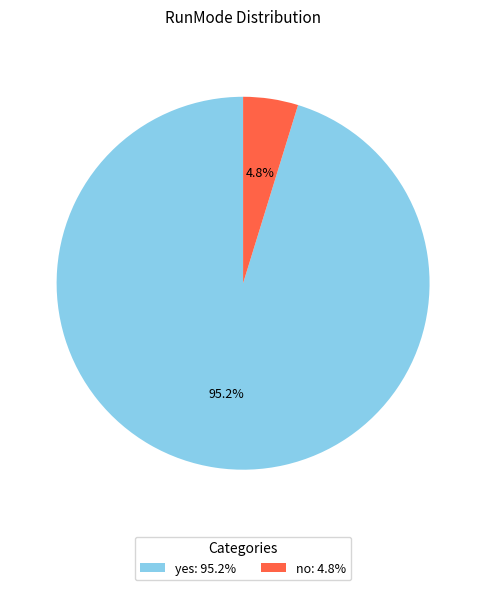

Which has a higher value, no: 4.8% or yes: 95.2%?

yes: 95.2%